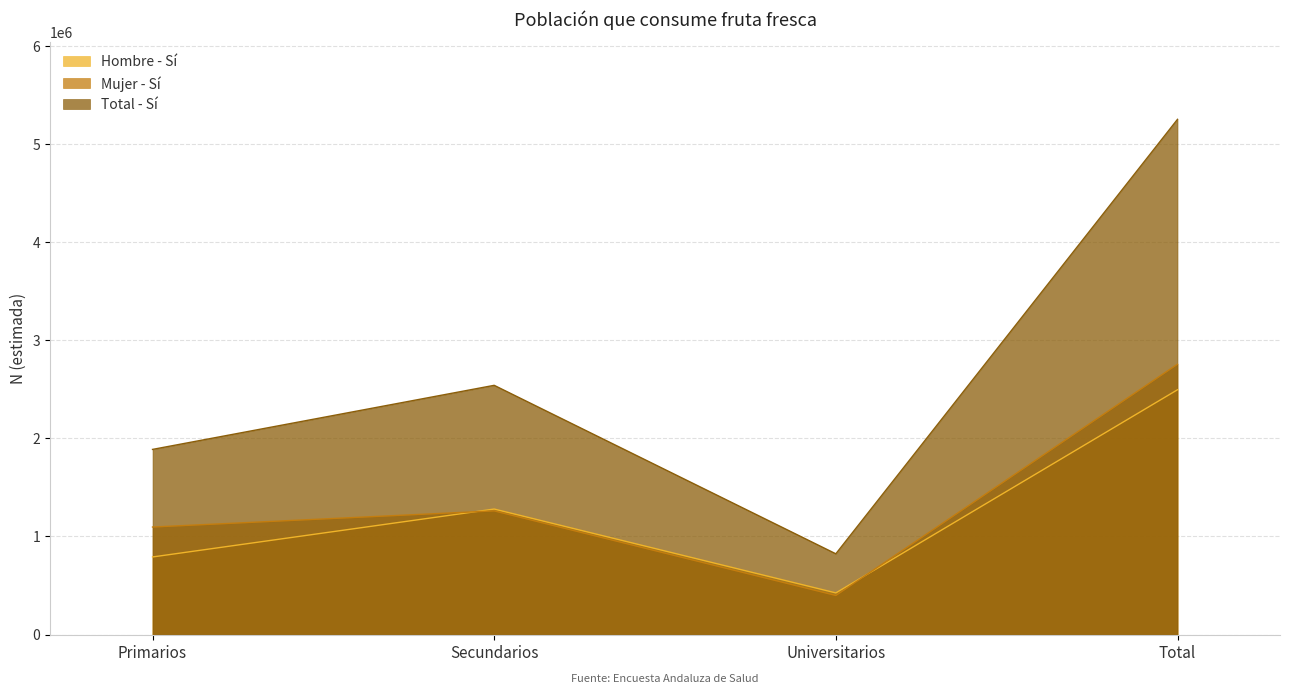

What is the sum of all Hombre - Sí values?

4991906